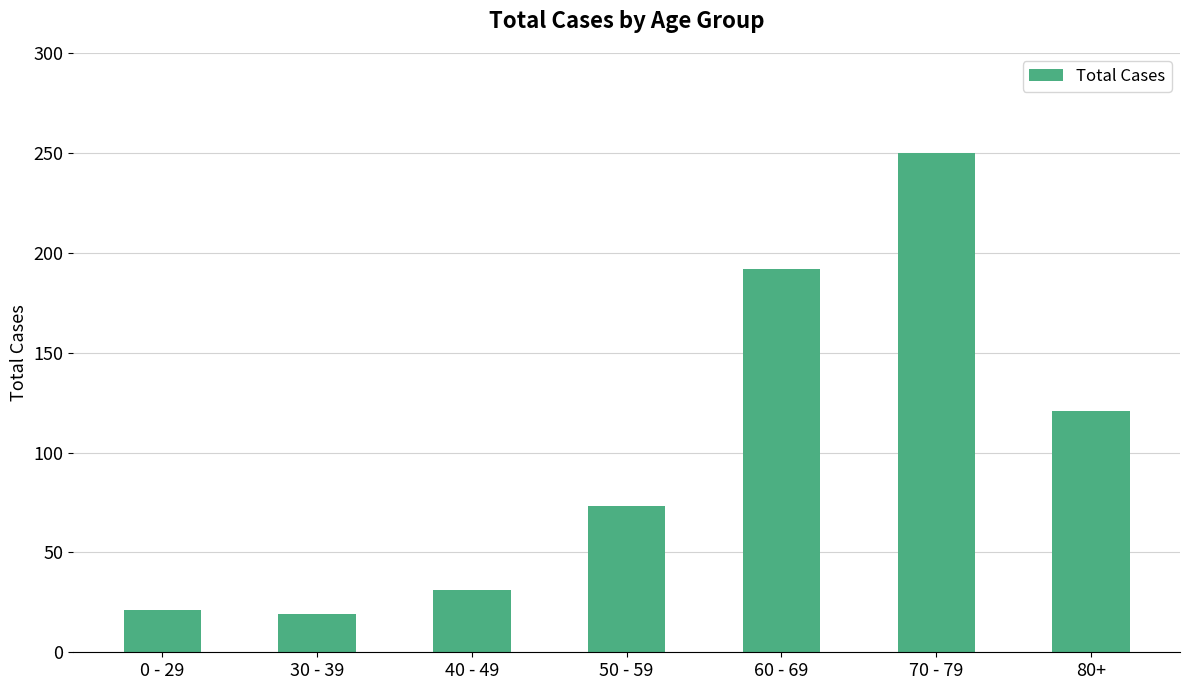

What is the sum of the values at 40 - 49 and 0 - 29?

52